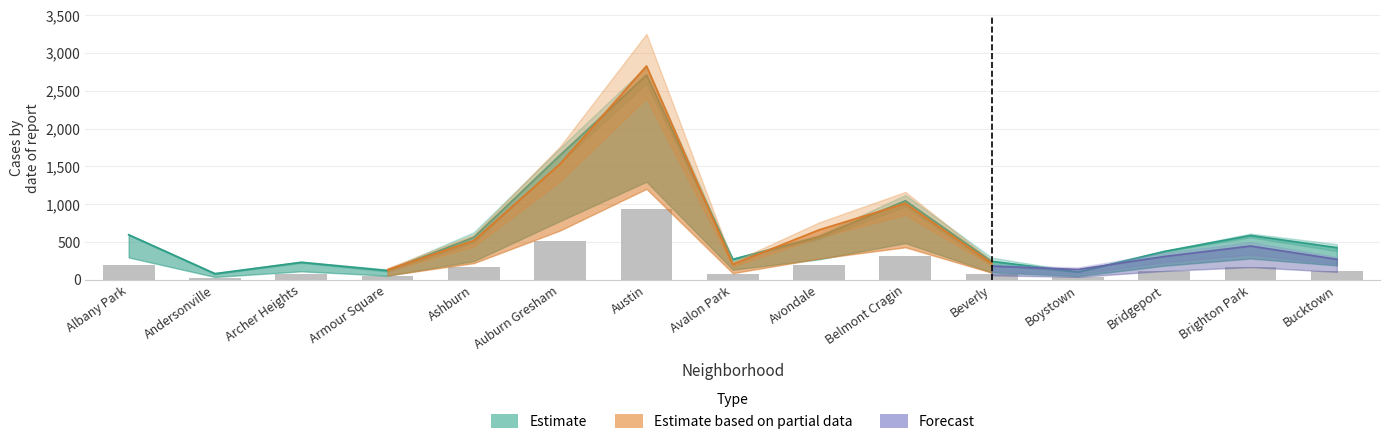

What is the difference between the 2021 values at Ashburn and Avondale?

60